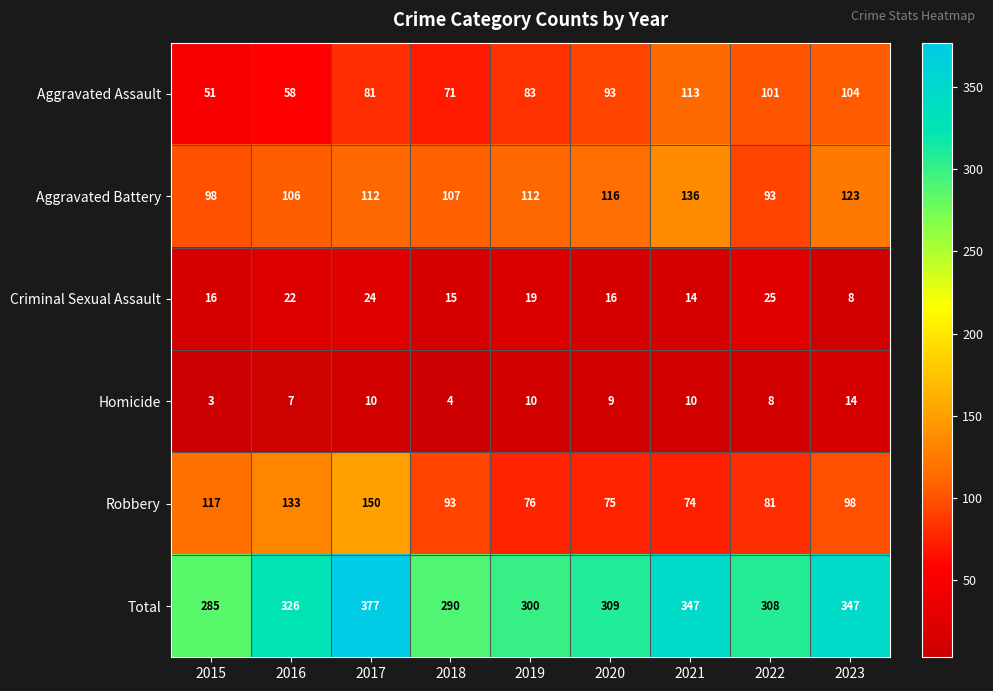

What value does the Aggravated Battery series have at 2017, to the nearest 5?

110